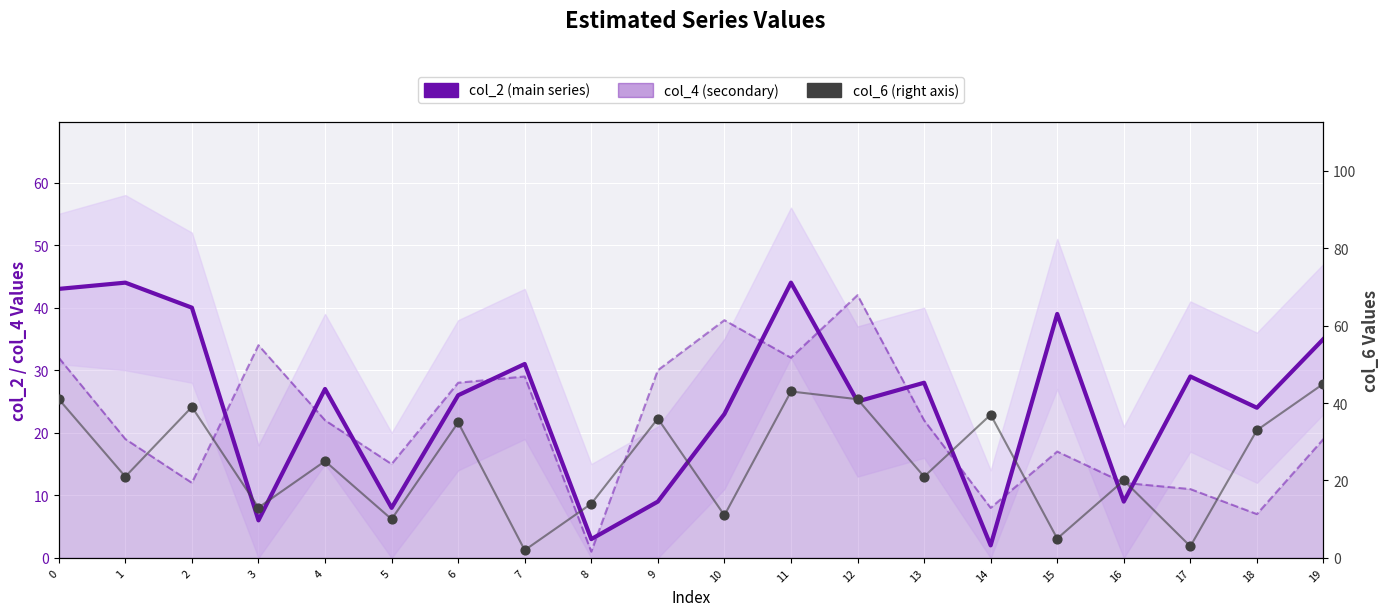

At how many categories does at least one series exceed 34?

11